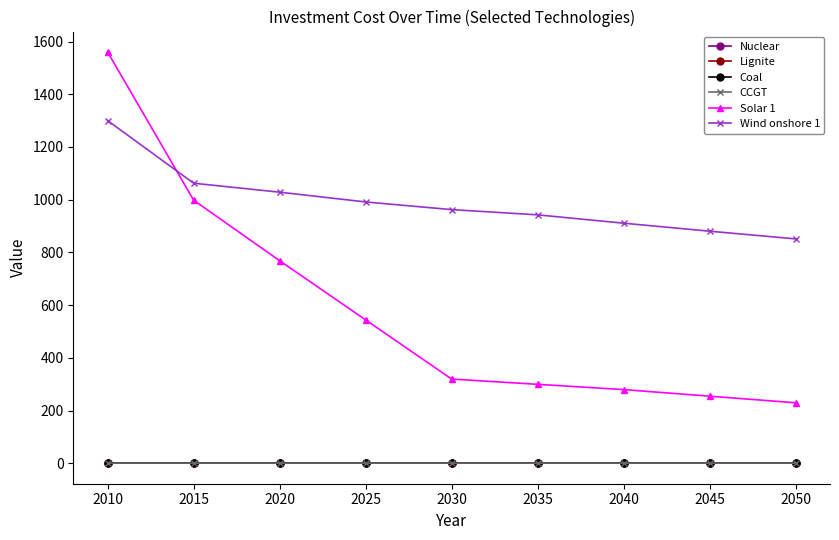

Is this an area chart (filled region under the line)?

No